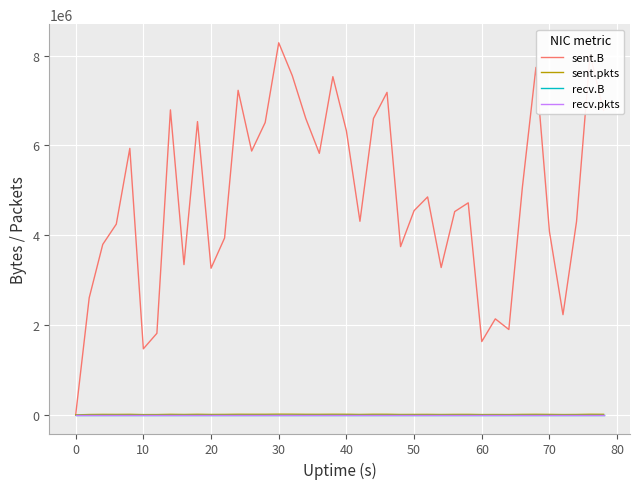

What is the difference between the maximum and minimum values in the sent.B series?

8286464